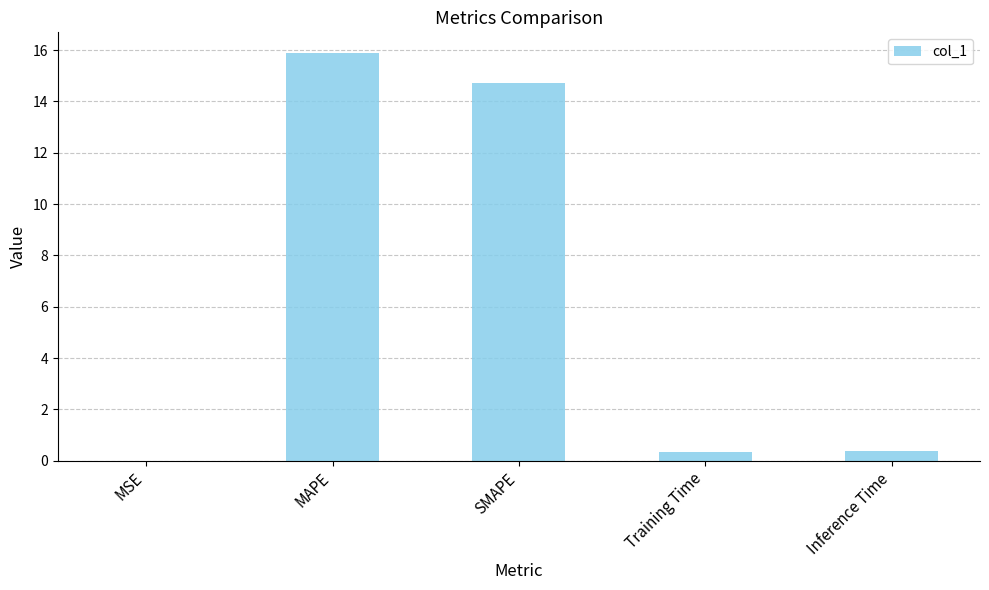

Between MSE and SMAPE, which is larger?

SMAPE